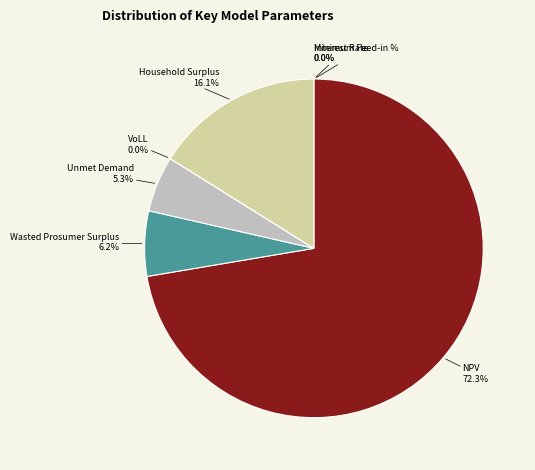

Does NPV represent more than half of the total?

Yes